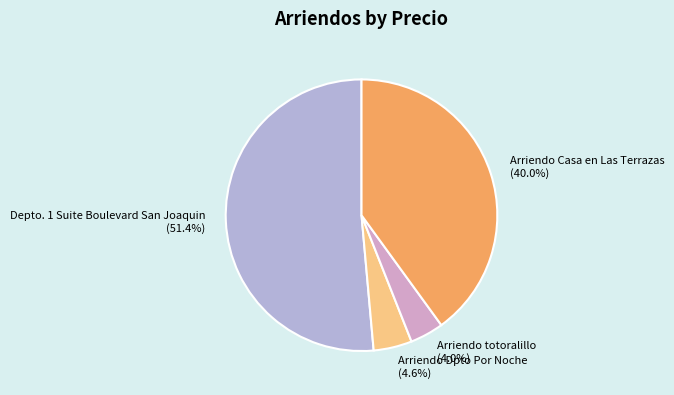

Combined, what portion of the pie is Arriendo Dpto Por Noche and Arriendo Casa en Las Terrazas?

44.6%